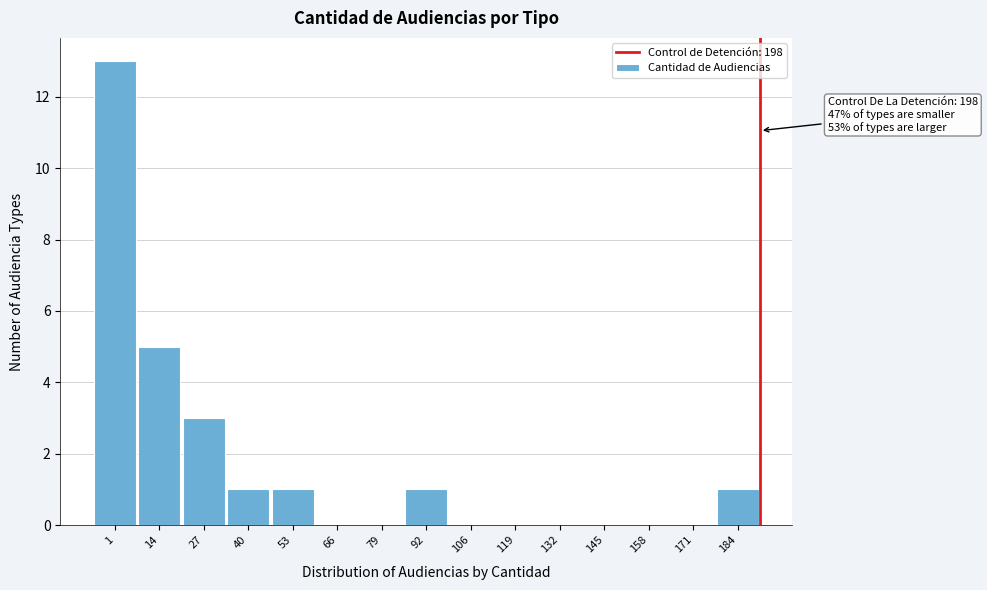

Reading right to left, extract all data points from this chart.

184=1	171=0	158=0	145=0	132=0	119=0	106=0	92=1	79=0	66=0	53=1	40=1	27=3	14=5	1=13